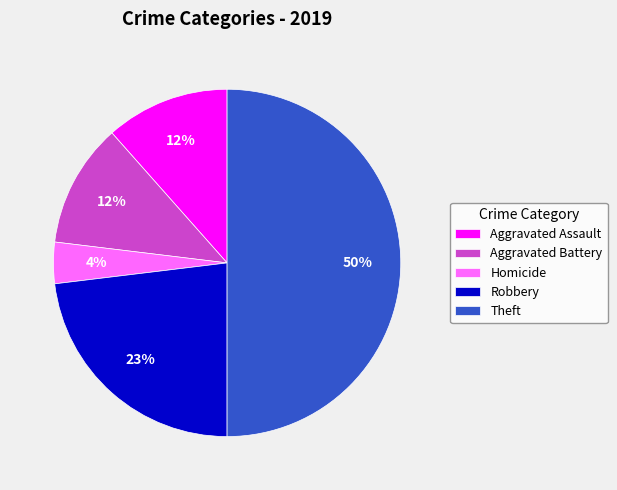

What percentage is the Aggravated Battery slice, to the nearest percent?

12%